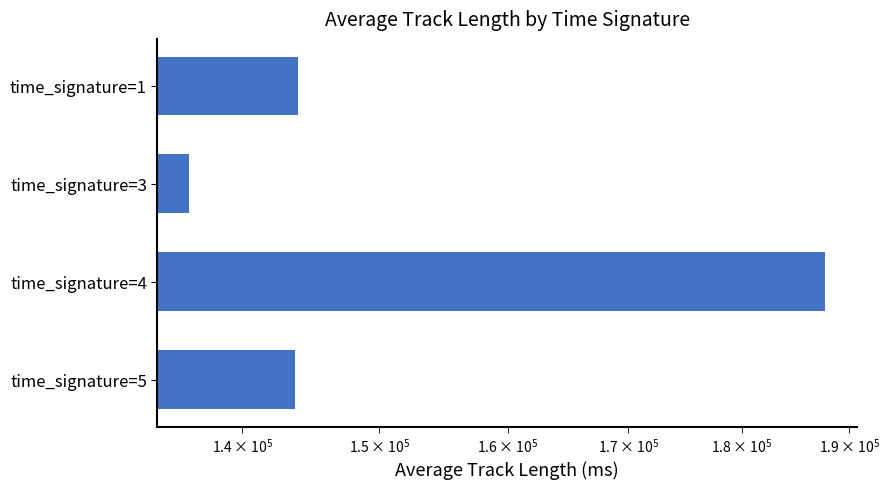

Reading left to right, what are all the values shown in this chart?

144000.0	136325.8	187697.4	143784.5